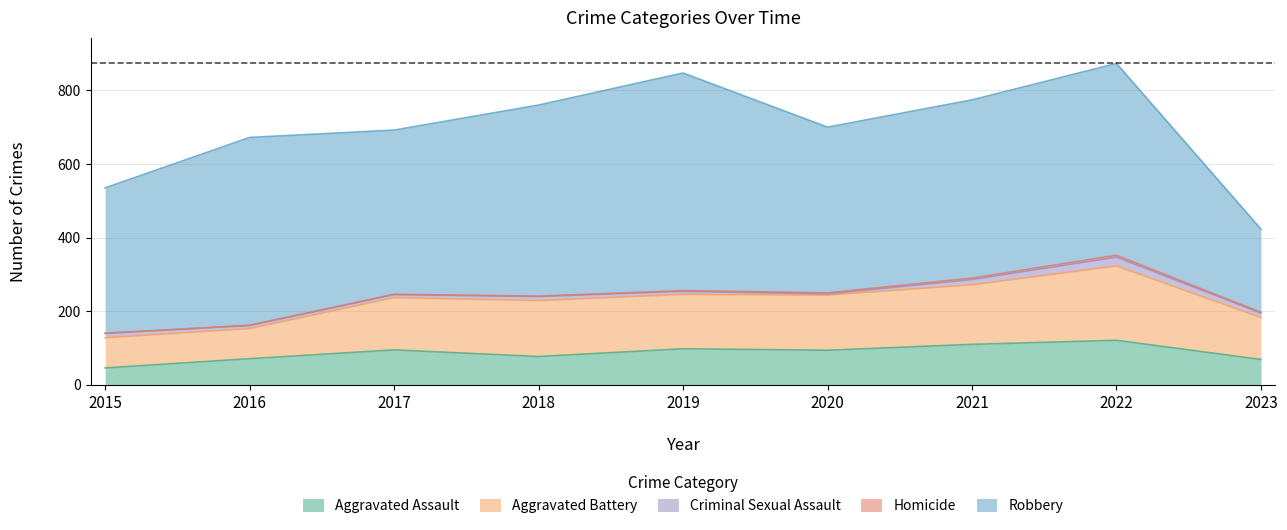

What is the maximum value shown in the chart?

591